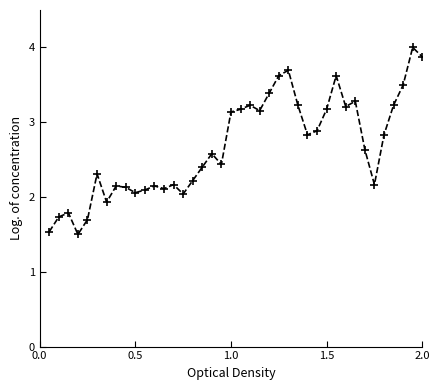

What is the greatest value displayed?

4.0